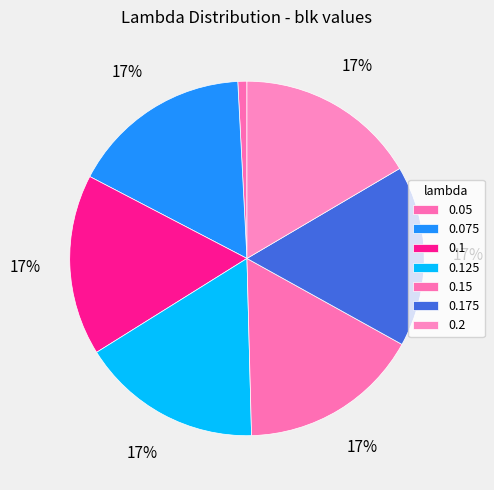

How many segments does this pie chart have?

7